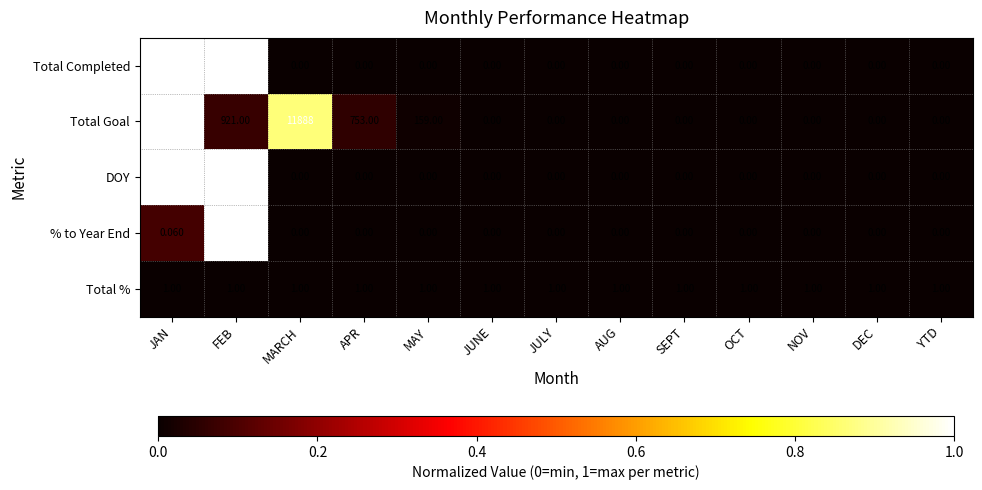

Rank the series by their maximum value, from lowest to highest.

% to Year End, Total %, DOY, Total Completed, Total Goal